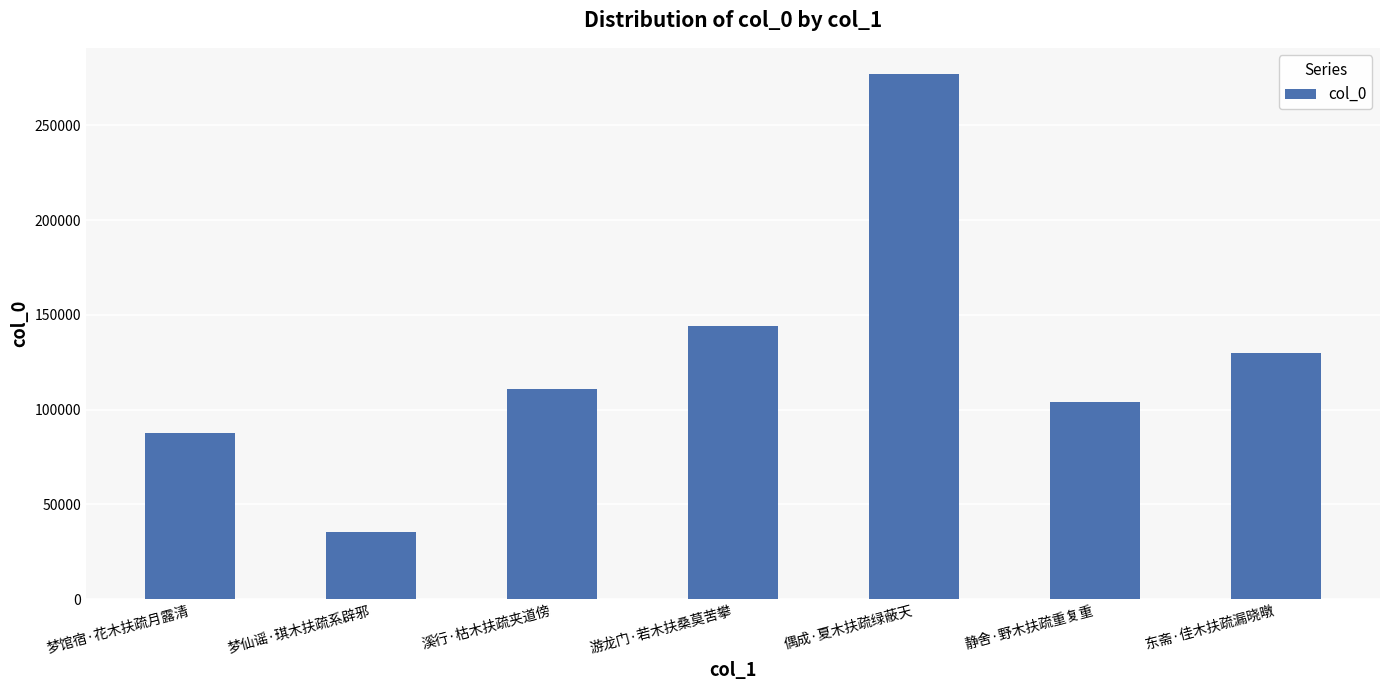

The chart shows a value of 465117 at 偶成·夏木扶疏绿蔽天. True or false?

False